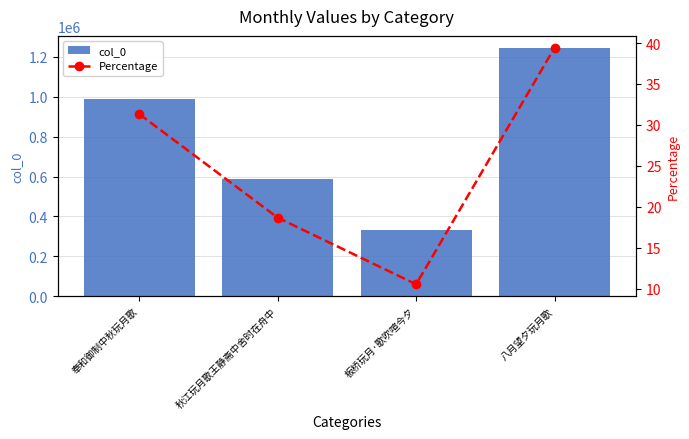

How many groups of bars are there?

4